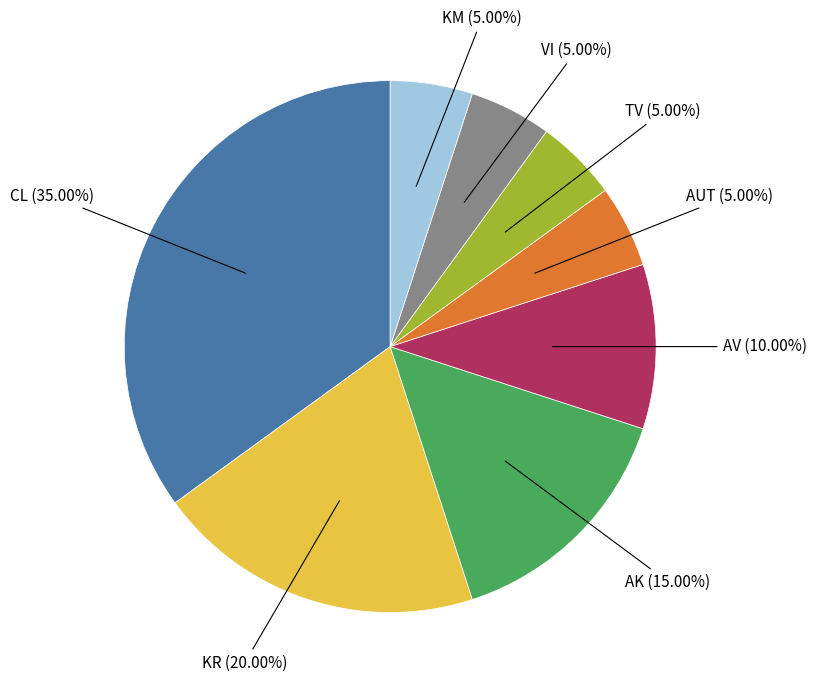

What is the total percentage of KM and CL?

40.0%